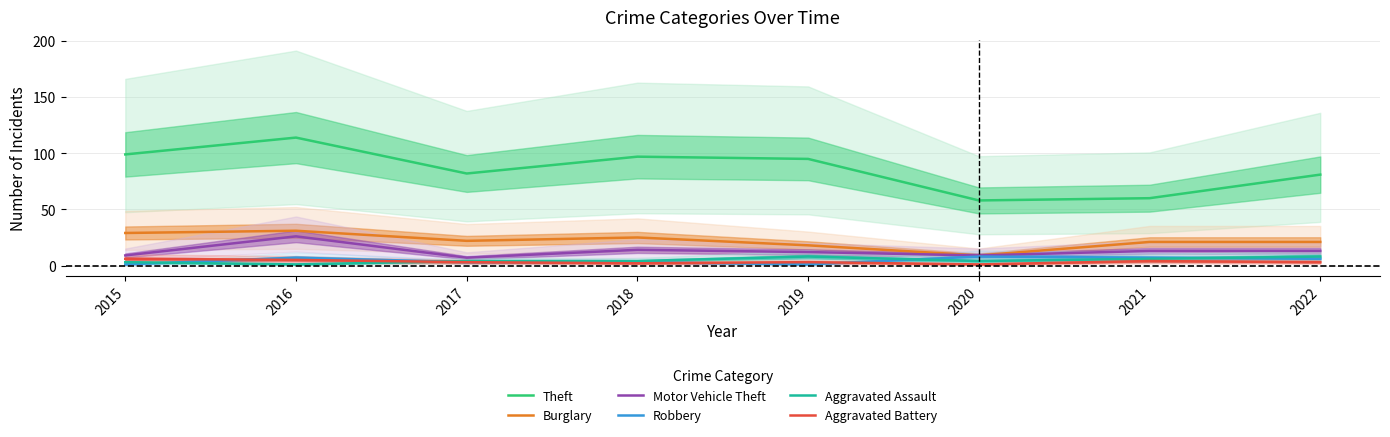

Reading left to right, transcribe all the data shown in this chart.

Theft: 99	114	82	97	95	58	60	81
Burglary: 29	31	22	25	18	9	21	21
Motor Vehicle Theft: 9	26	7	14	12	9	13	13
Robbery: 1	7	3	3	1	8	7	6
Aggravated Assault: 3	1	4	4	8	4	6	8
Aggravated Battery: 6	5	3	2	3	1	4	3